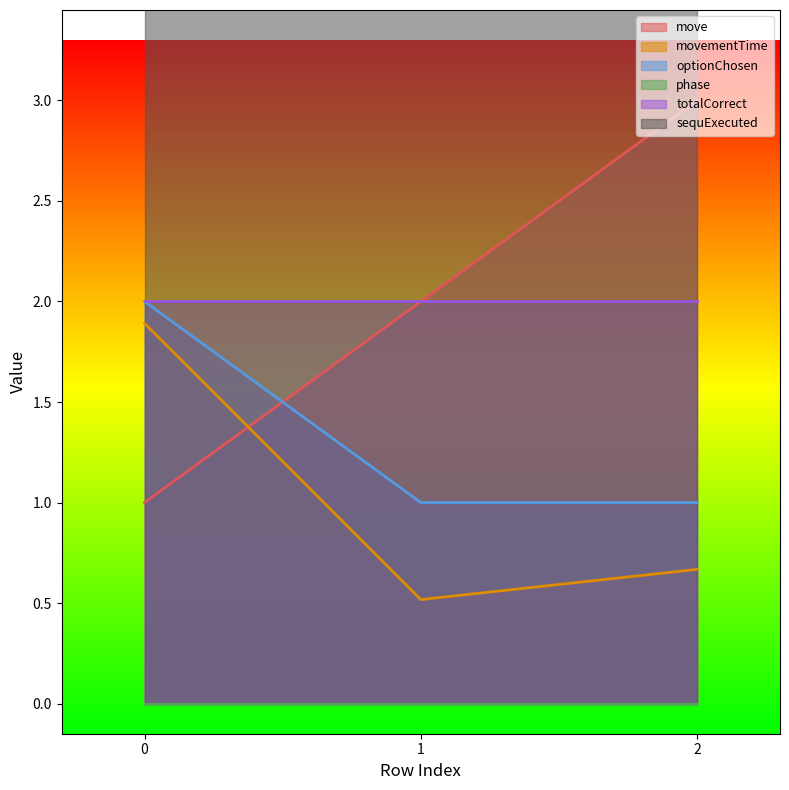

What is the value of the optionChosen point at the 1st from the left?

2.0